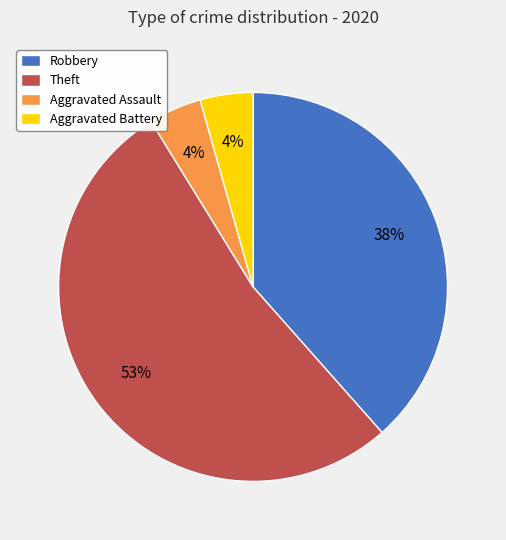

Count the number of slices in the pie.

4